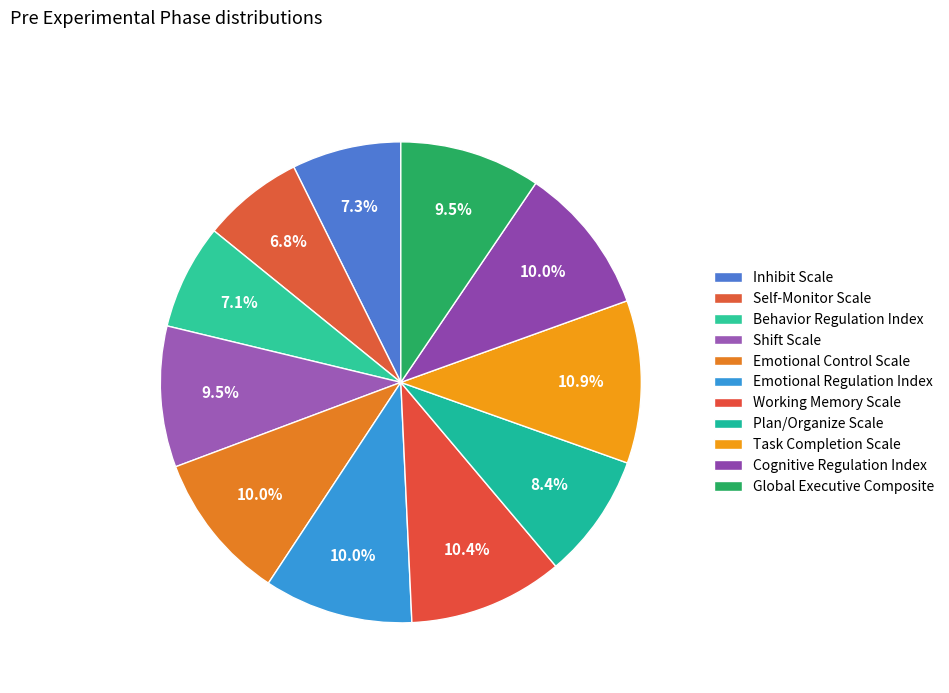

What is the largest slice in the pie chart?

Task Completion Scale